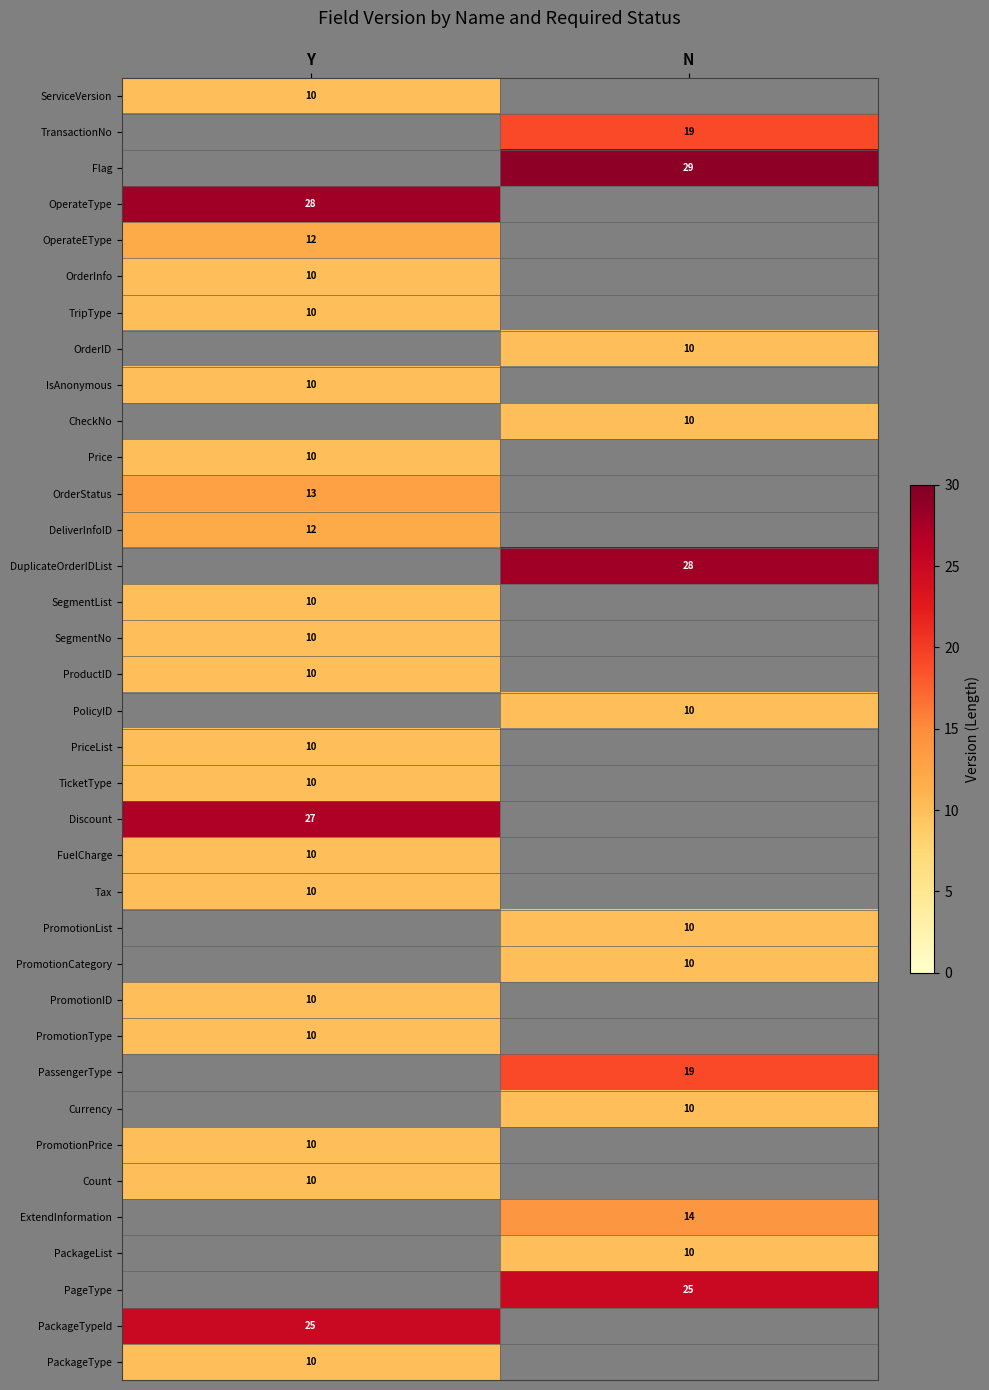

Between Y and N, which is larger?

N